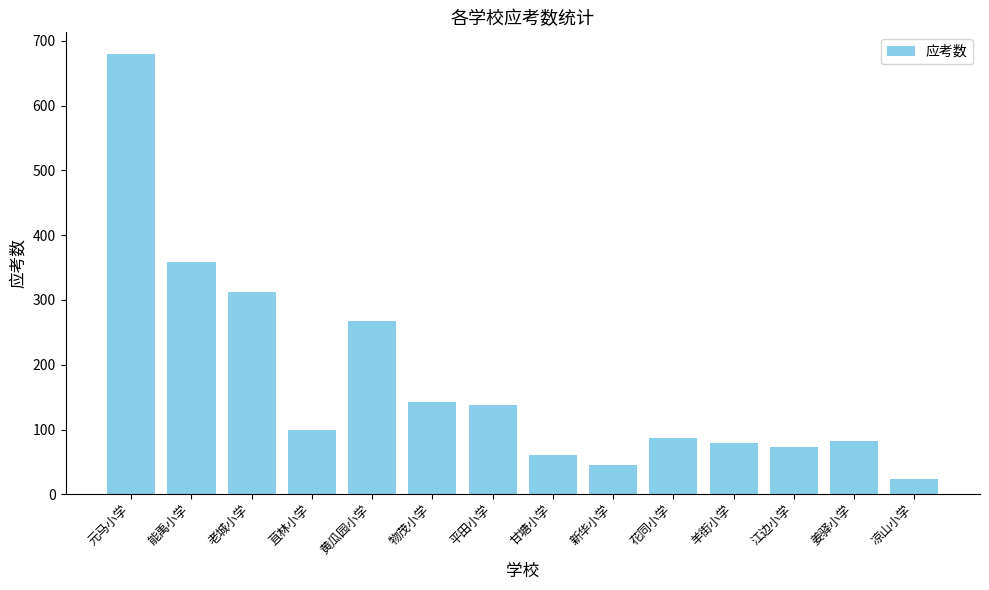

The value at 江边小学 is 73. True or false?

True